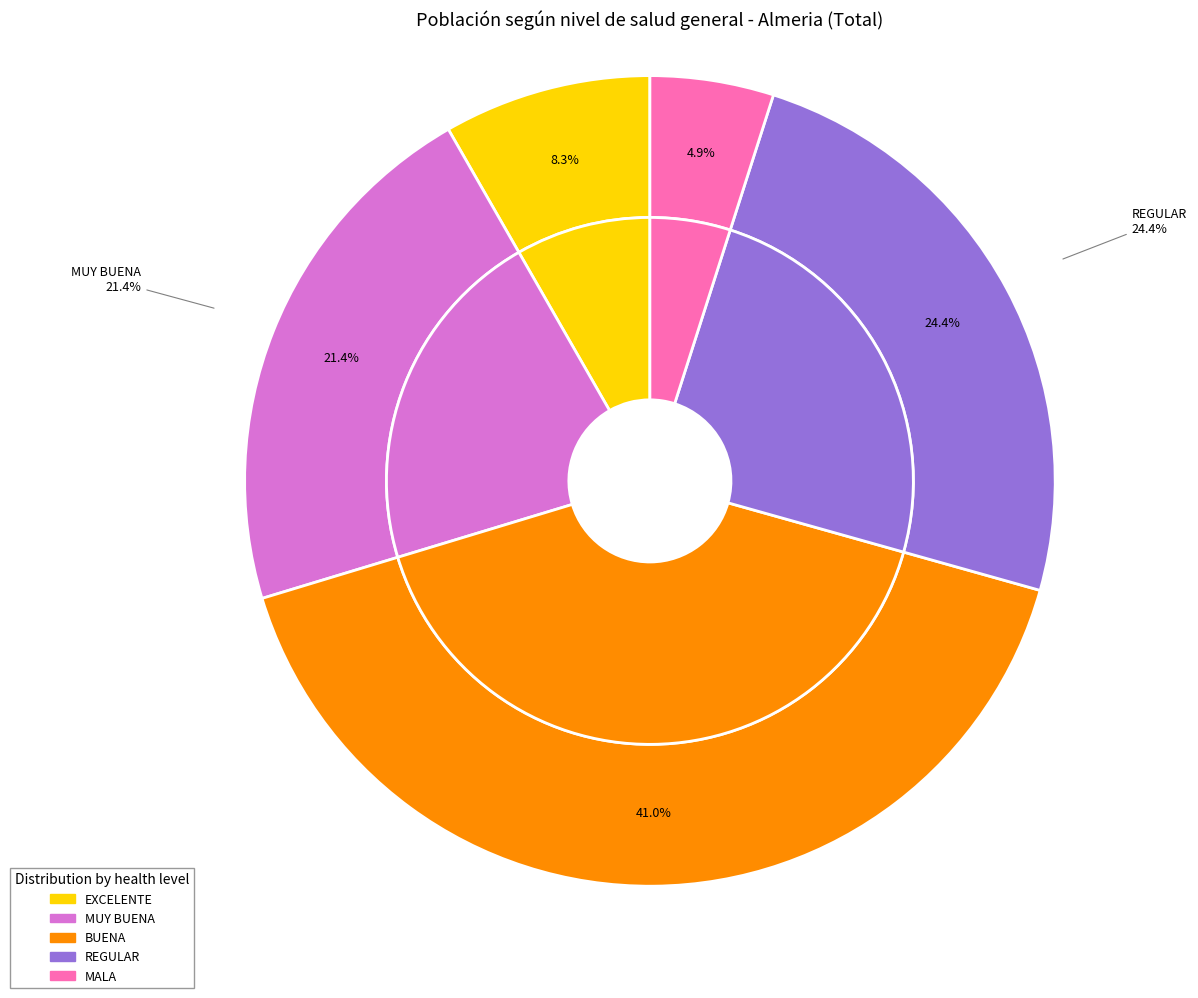

Is it true that EXCELENTE is 1% of the pie?

False